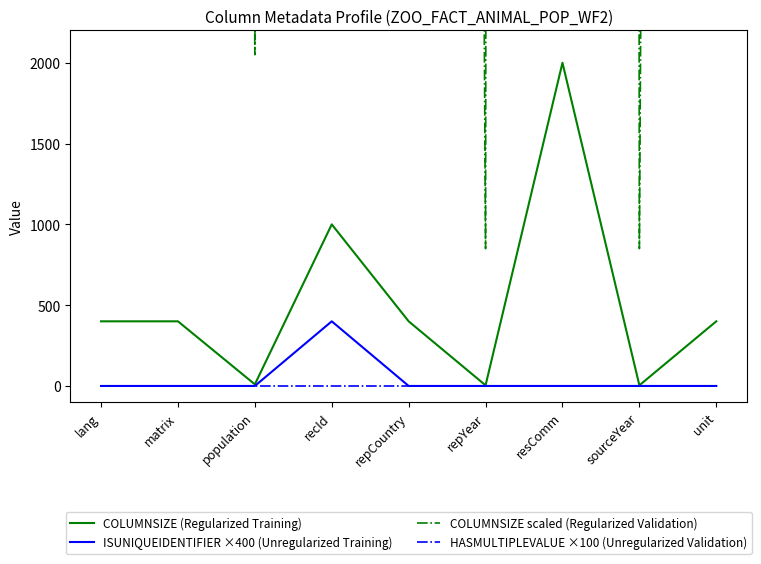

How many interior local peaks does the ISUNIQUEIDENTIFIER ×400 (Unregularized Training) series have?

1